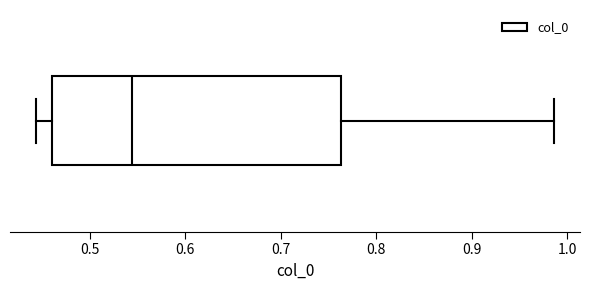

Transcribe this box plot: give where the median line is, the range the box spans, and where the two whiskers end, as read against the x-axis. The values are not printed on the chart, so give them approximately, as read against the axis.

median 0.54, box 0.46 to 0.76, whiskers 0.44 to 0.99